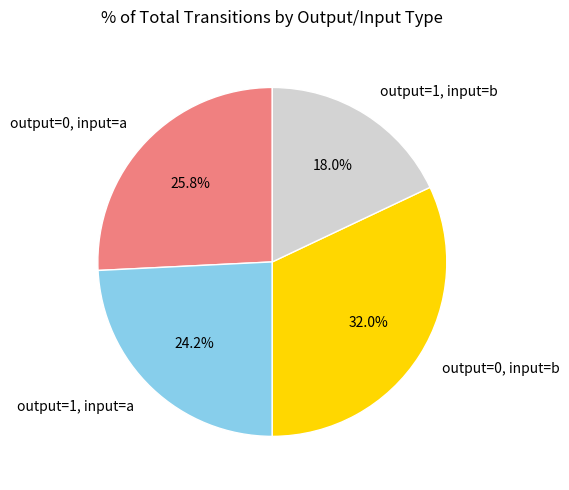

What is the ratio of the value at output=0, input=b to the value at output=1, input=b?

1.8